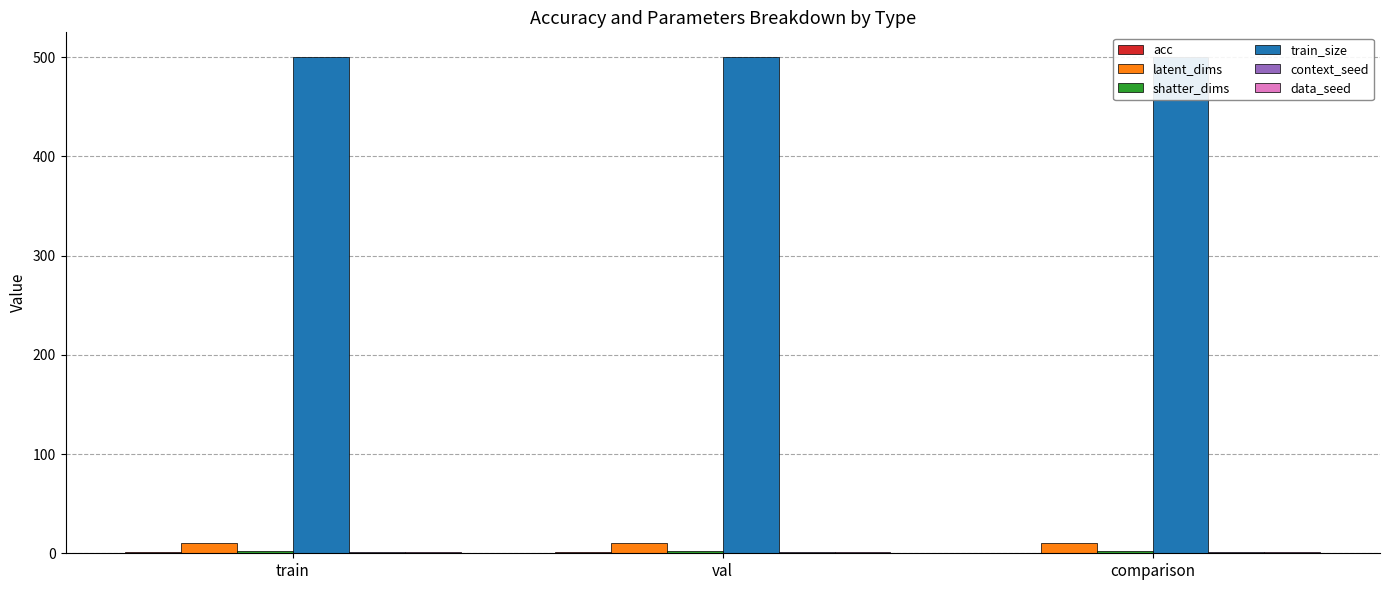

Count the number of categories in the chart.

3